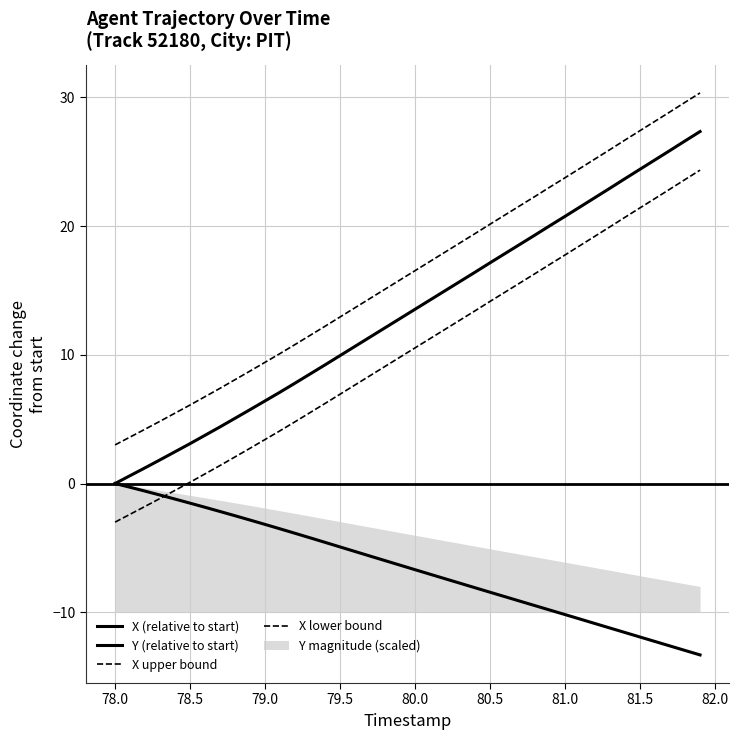

What is the value of the Y (relative to start) point at the 29th from the left?

-9.5